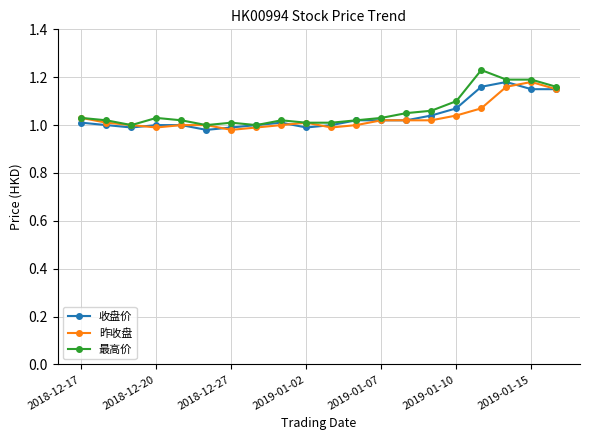

How many series are shown in this chart?

3